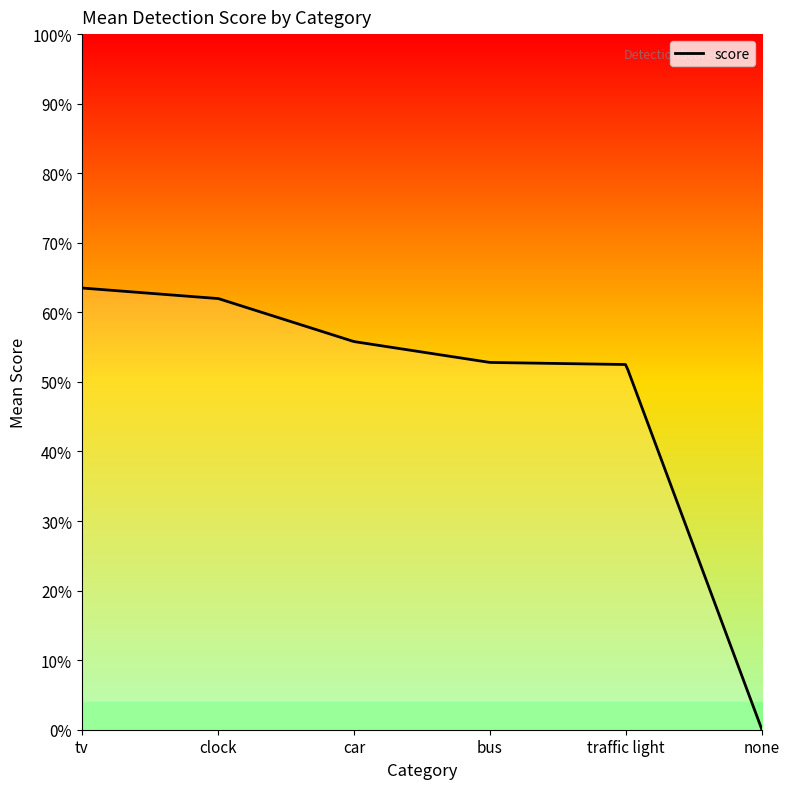

Is this an area chart (filled region under the line)?

Yes